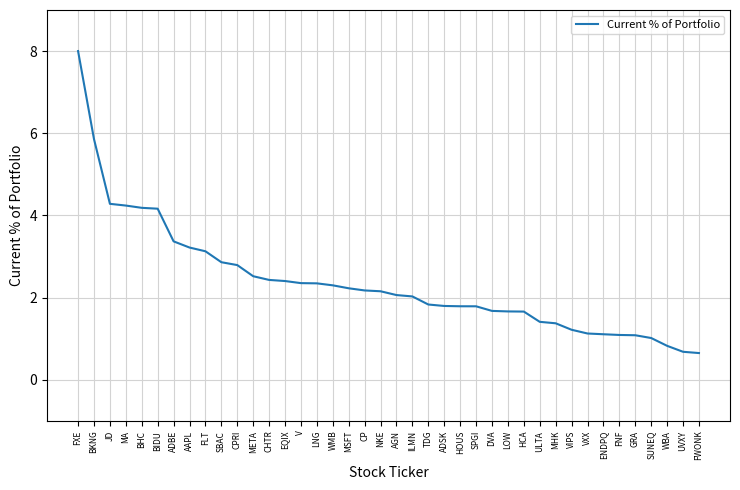

What position from the left is TDG?

23